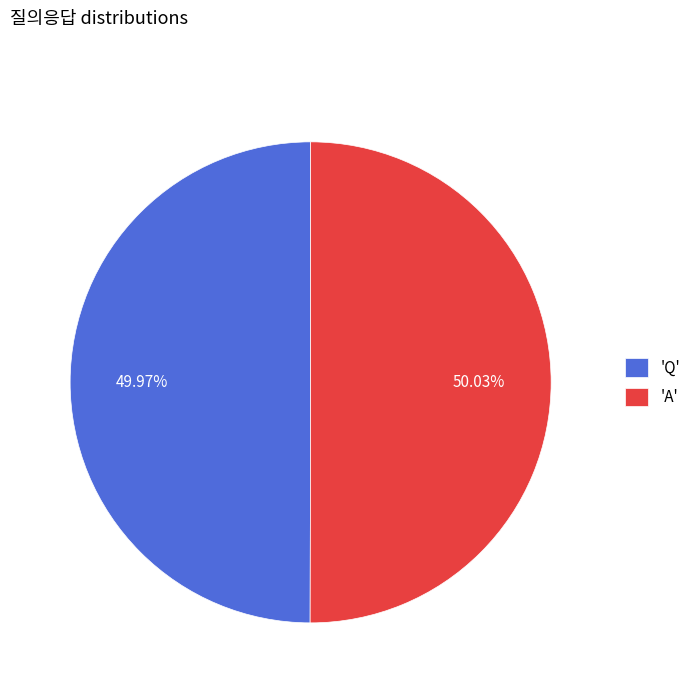

Count the number of slices in the pie.

2